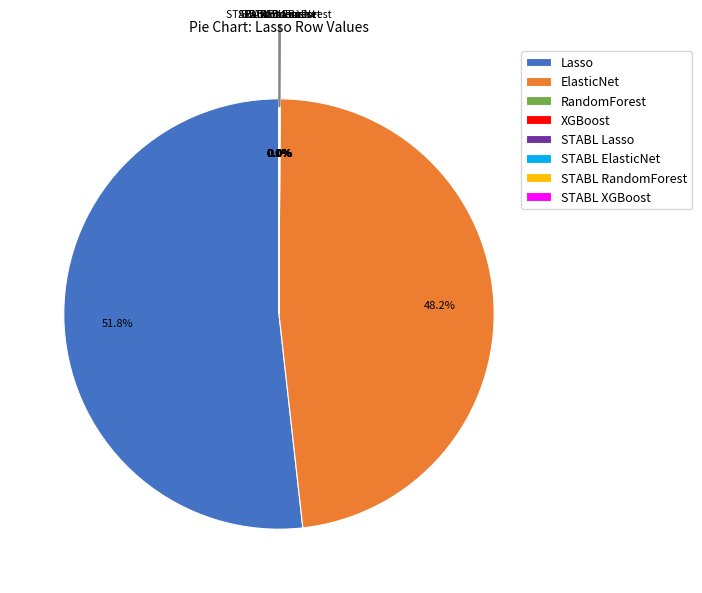

To the nearest percent, what is the difference between the largest and smallest slice percentages?

52%